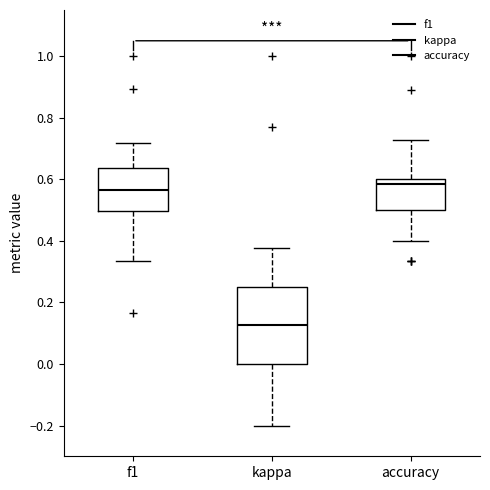

Reading left to right, read every box against the y-axis: the position of its median line, the range the box covers, and the ends of its whiskers. The values are not printed on the chart, so give them approximately, as read against the axis.

f1: median 0.56, box 0.50 to 0.64, whiskers 0.34 to 0.72
kappa: median 0.12, box 0.00 to 0.26, whiskers -0.20 to 0.38
accuracy: median 0.58, box 0.50 to 0.60, whiskers 0.40 to 0.72